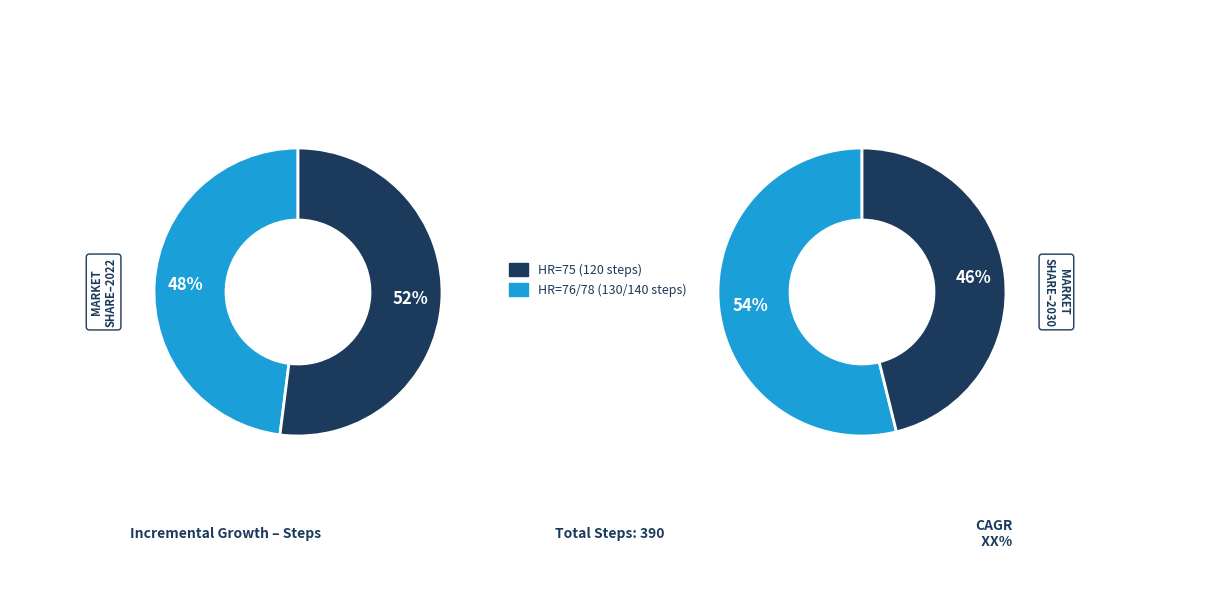

True or false: 75 accounts for 31% of the total.

True